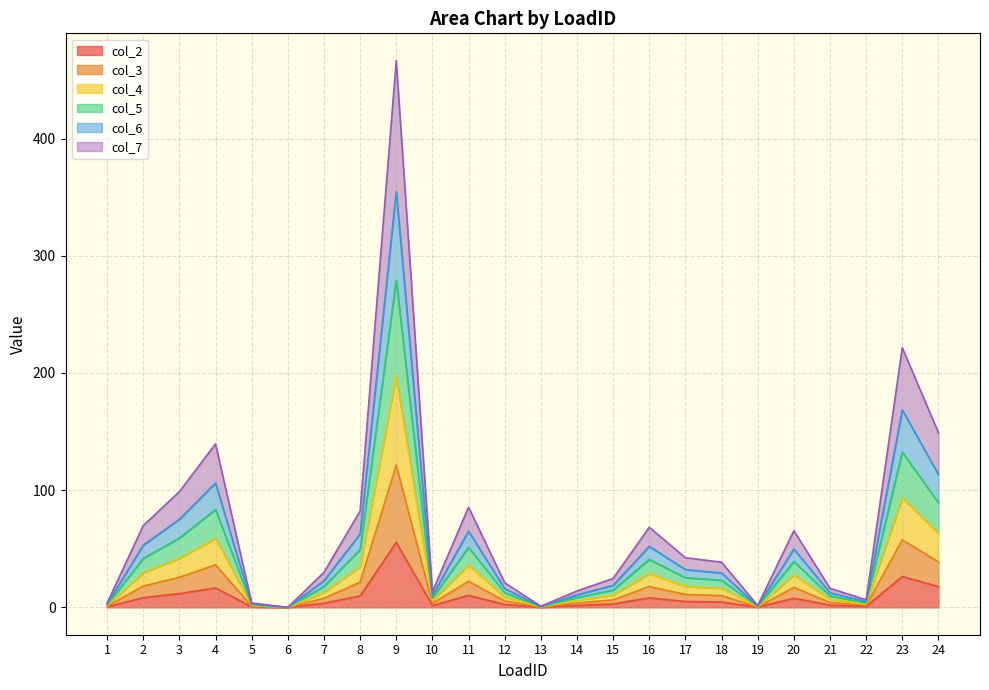

The col_2 series shows 1.9 at 21. True or false?

True